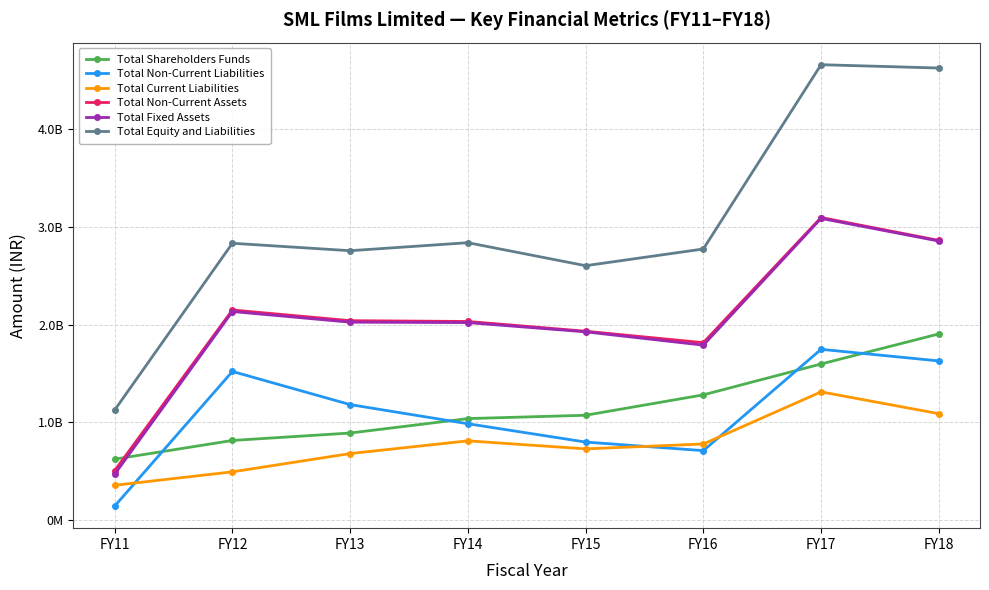

What is the highest value of the Total Non-Current Assets series?

3093052441